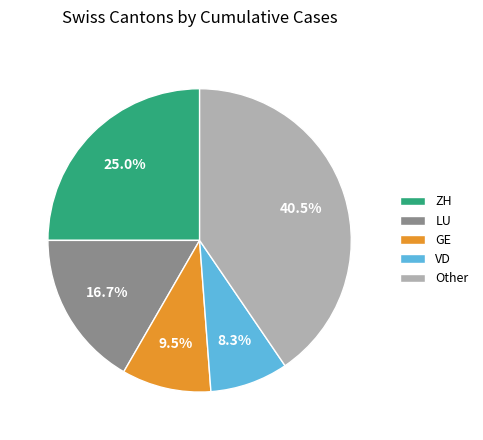

Does LU account for over 50% of the chart?

No